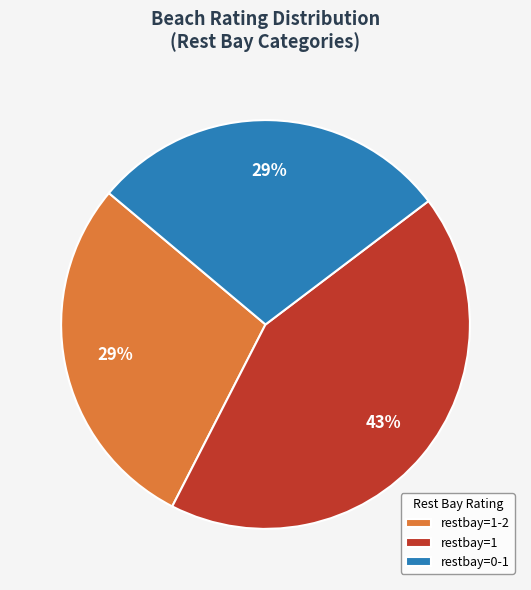

What is the ratio of the value at restbay=1 to the value at restbay=1-2?

1.5